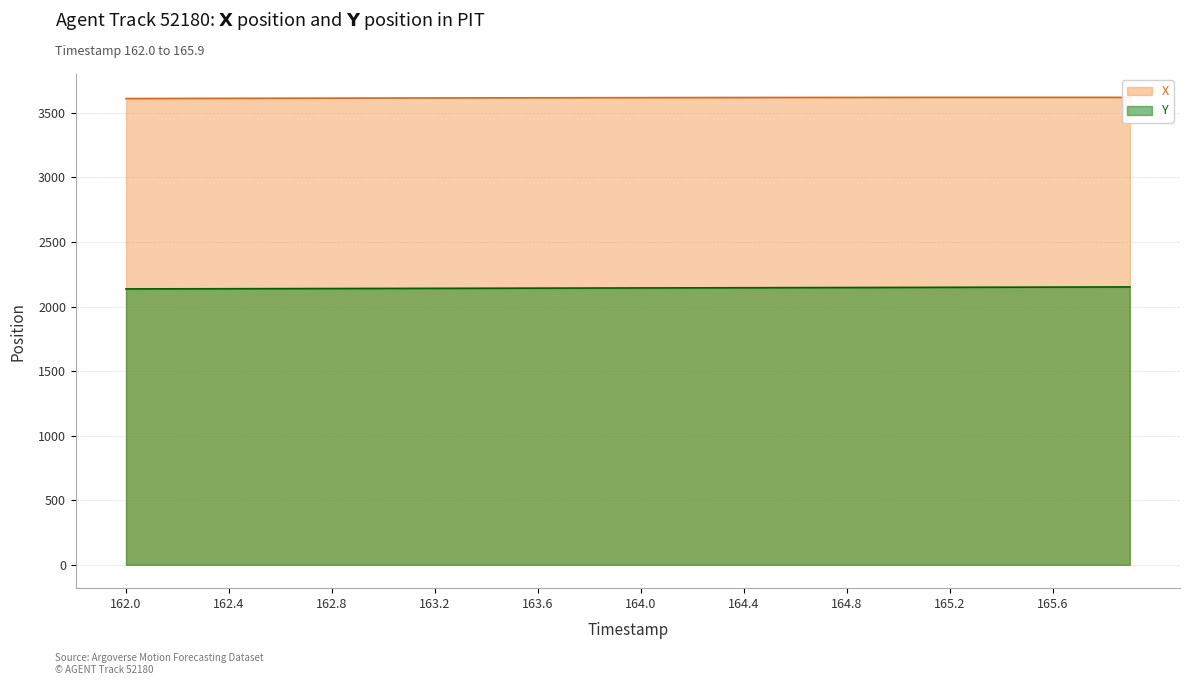

What is the difference between the maximum and minimum values in the Y series?

15.4